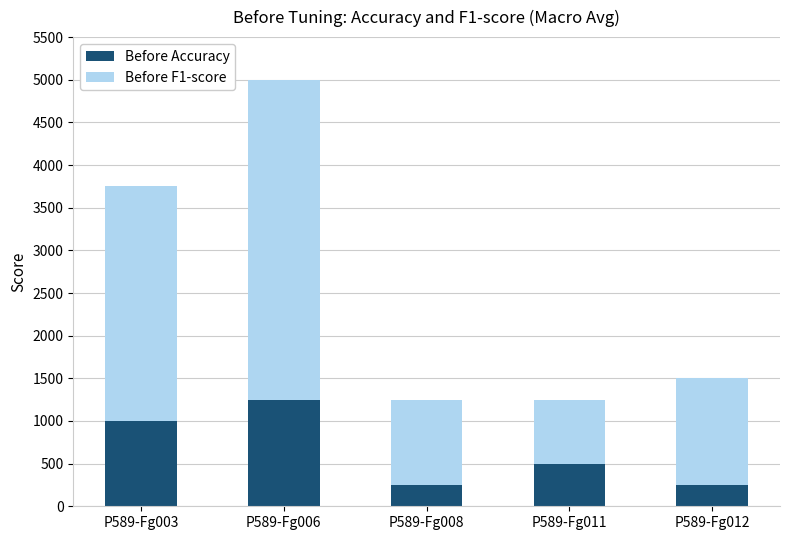

The Before Accuracy series shows 250 at P589-Fg012. True or false?

True